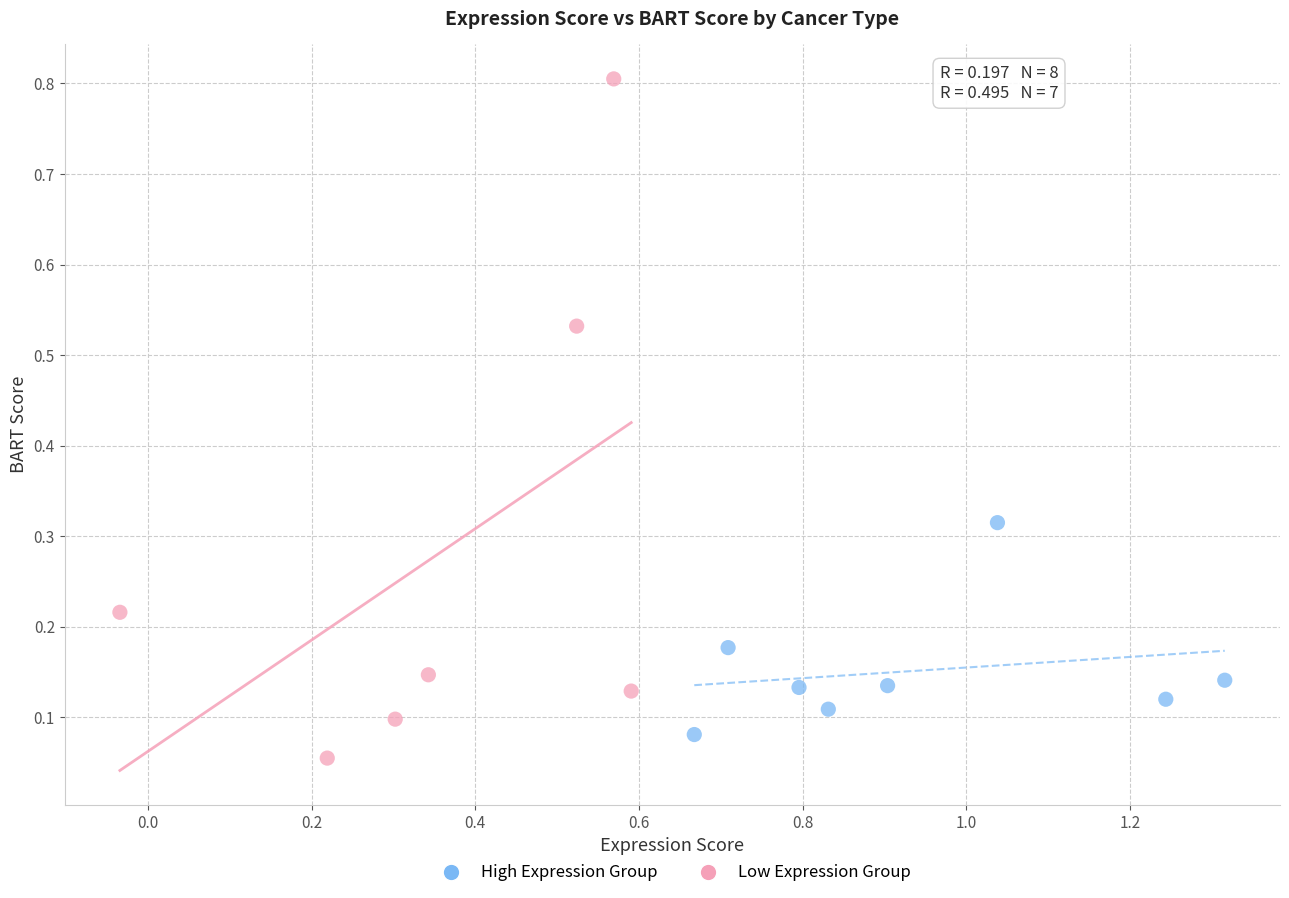

Which series has the widest spread of Y values?

Low Expression Group